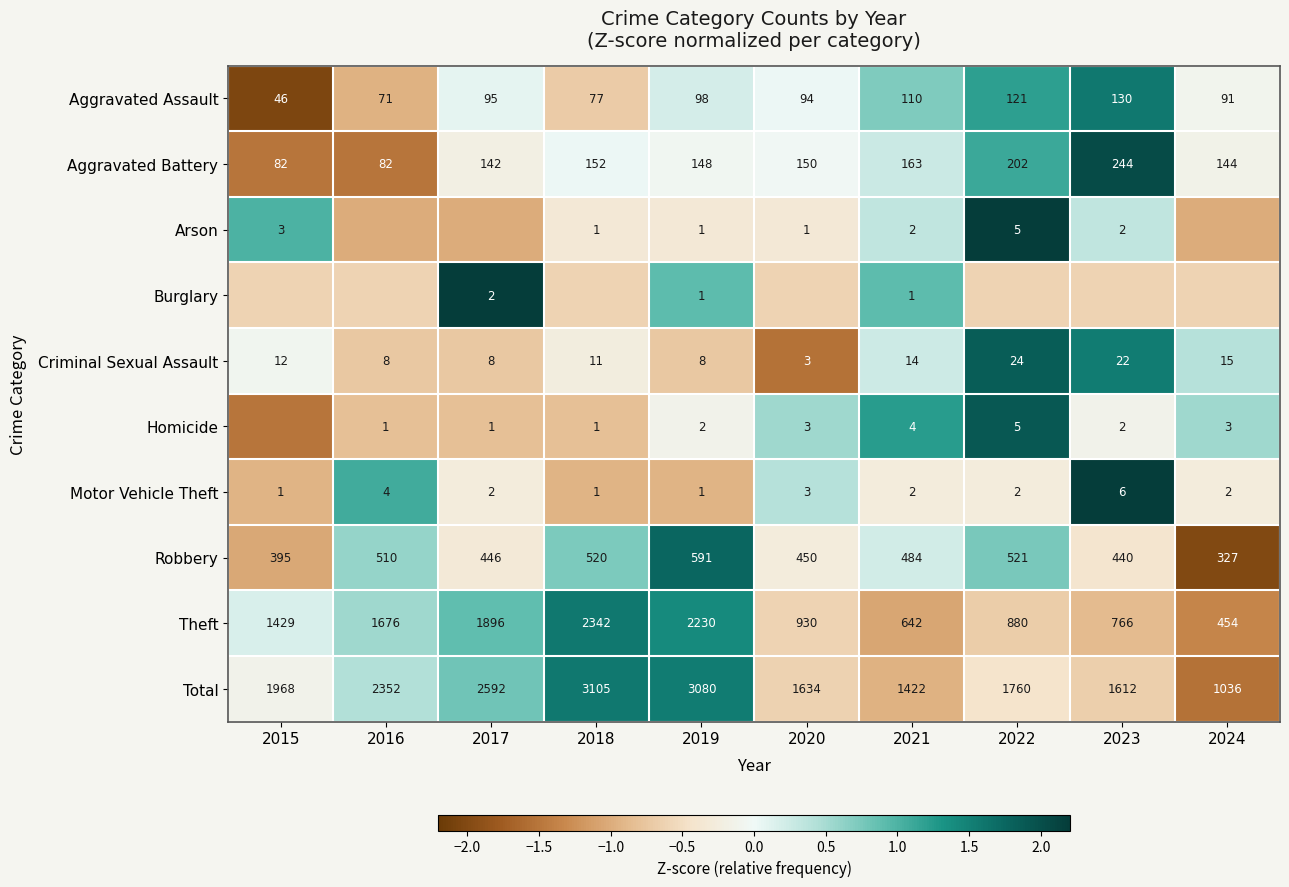

Is the value of Criminal Sexual Assault at 2022 greater than the value of Arson at 2019?

Yes